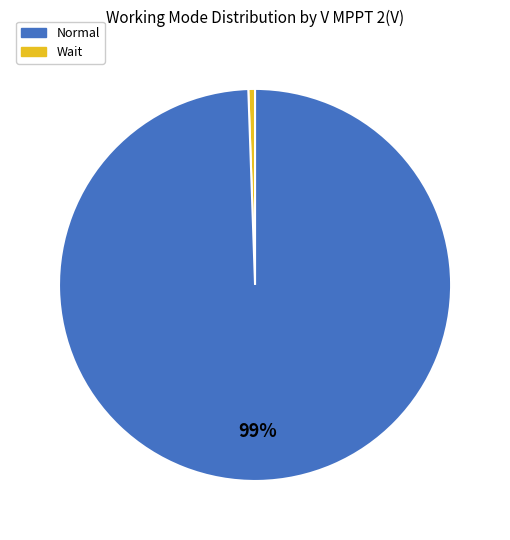

Does any single category account for the majority?

Yes